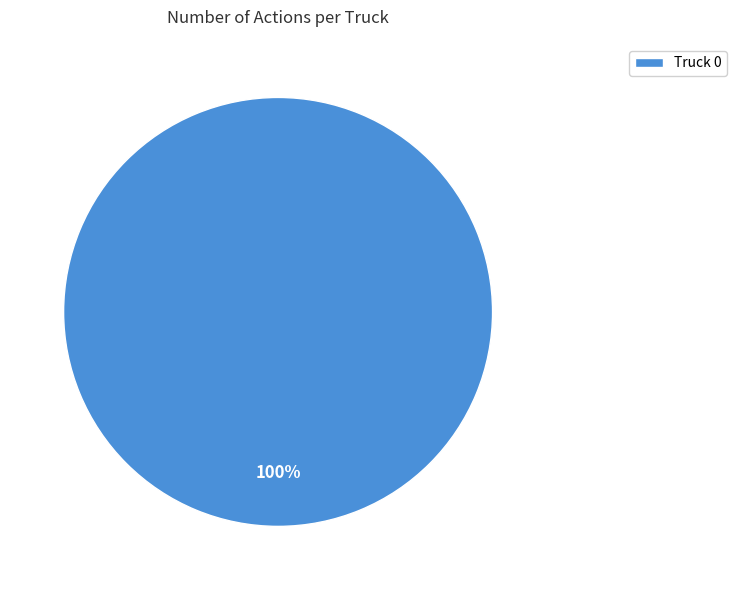

Does any single category account for the majority?

Yes